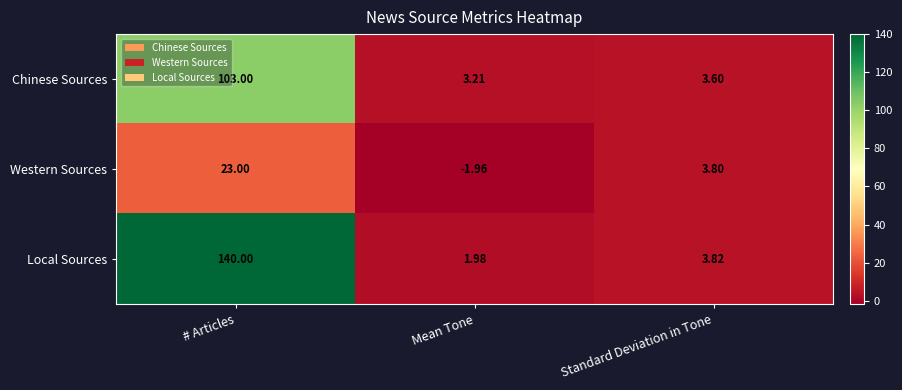

Is the value of Western Sources at Mean Tone greater than the value of Chinese Sources at Standard Deviation in Tone?

No